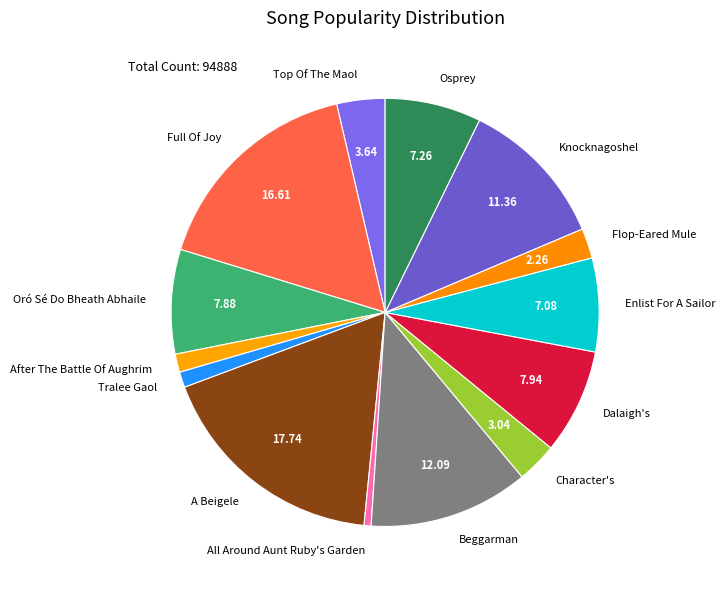

Which has a higher value, Character's or Full Of Joy?

Full Of Joy